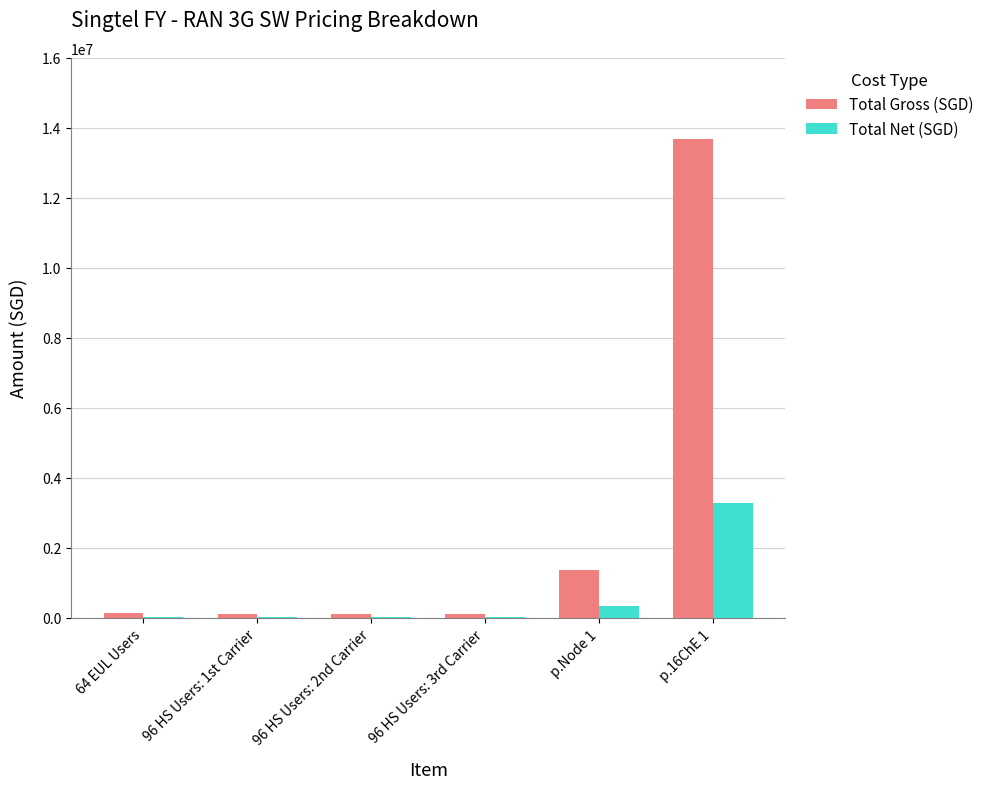

Between 96 HS Users: 2nd Carrier and p.Node 1, which series saw the biggest shift?

Total Gross (SGD)